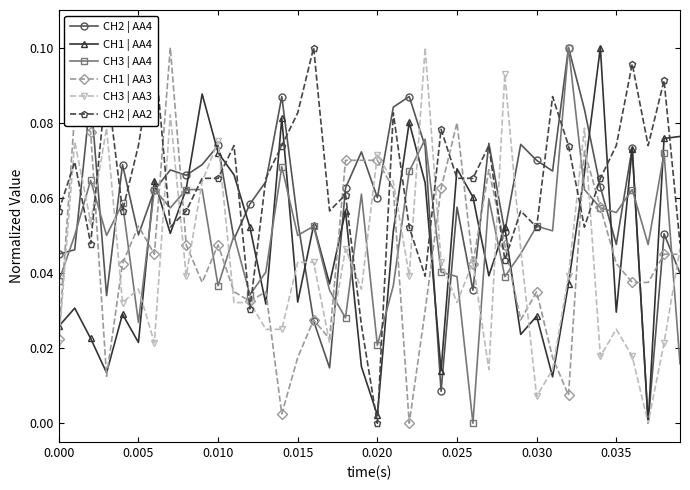

Is it true that CH1 | AA3 equals 0.1 at 0.030?

False